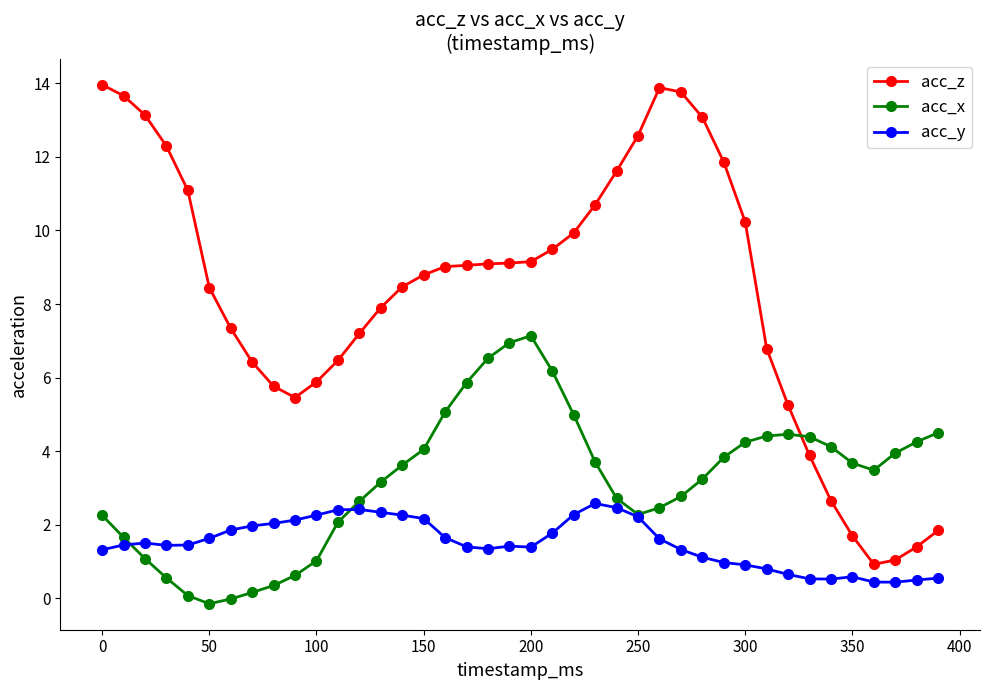

List the series in order of their overall mean, highest first.

acc_z, acc_x, acc_y